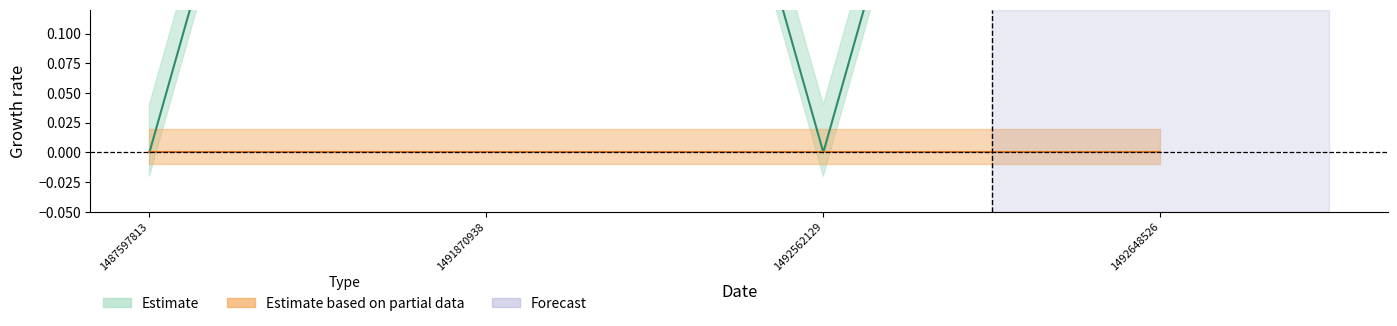

What is the change in value from 1487597813 to 1492648526?

+1